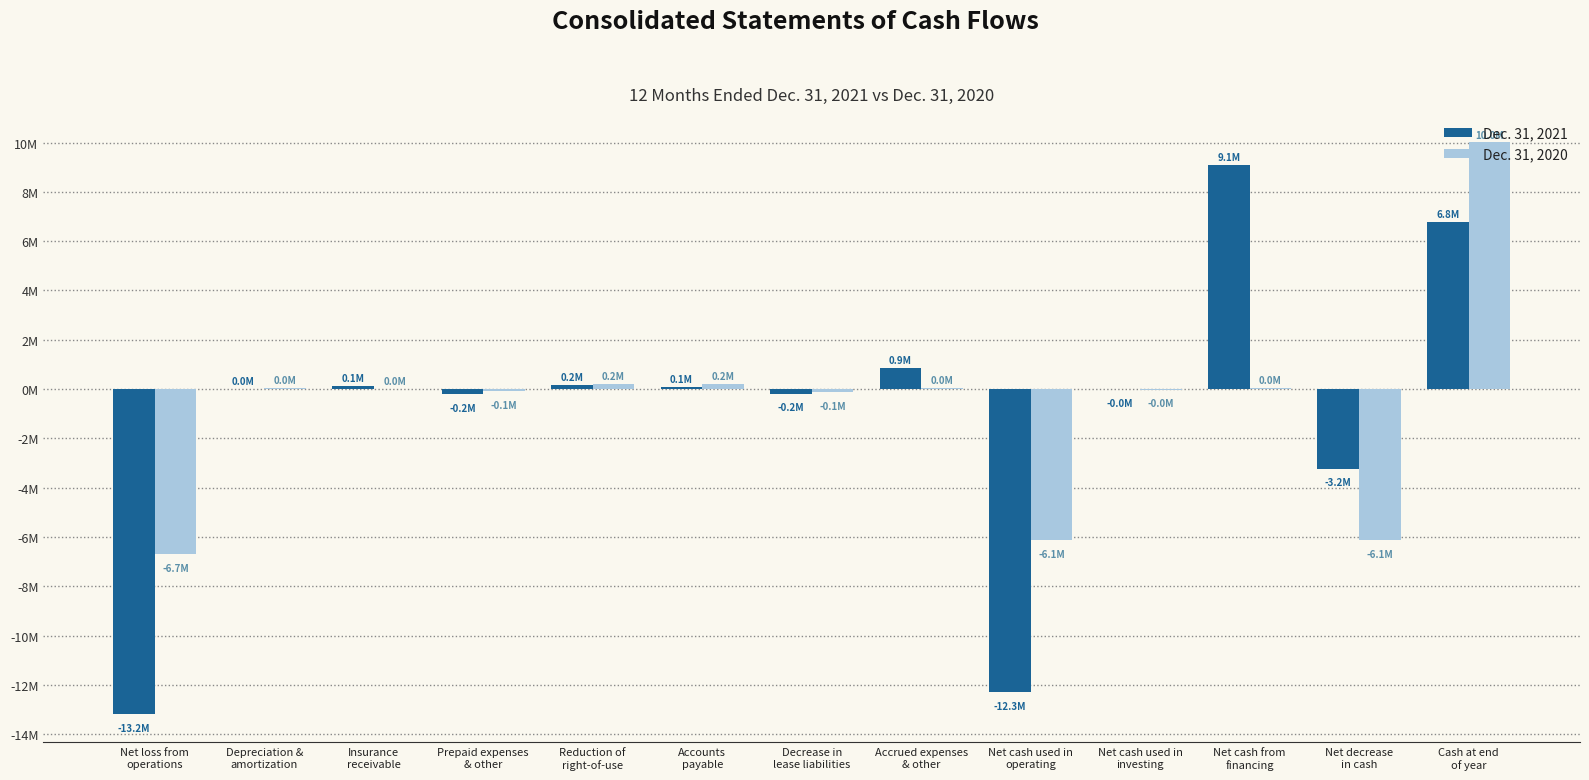

At which label is Dec. 31, 2020 closest to 1651384?

Reduction of
right-of-use